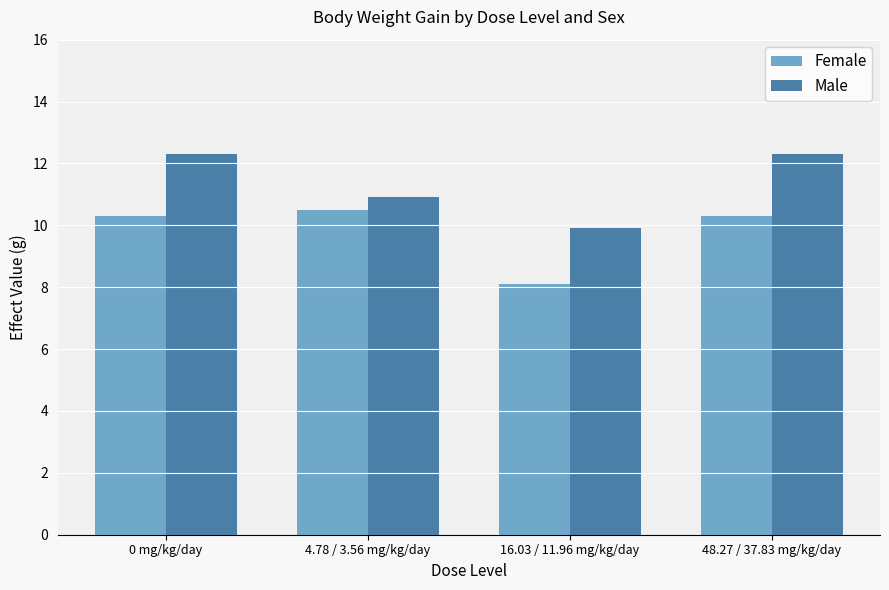

What is the sum of all Female values?

39.2